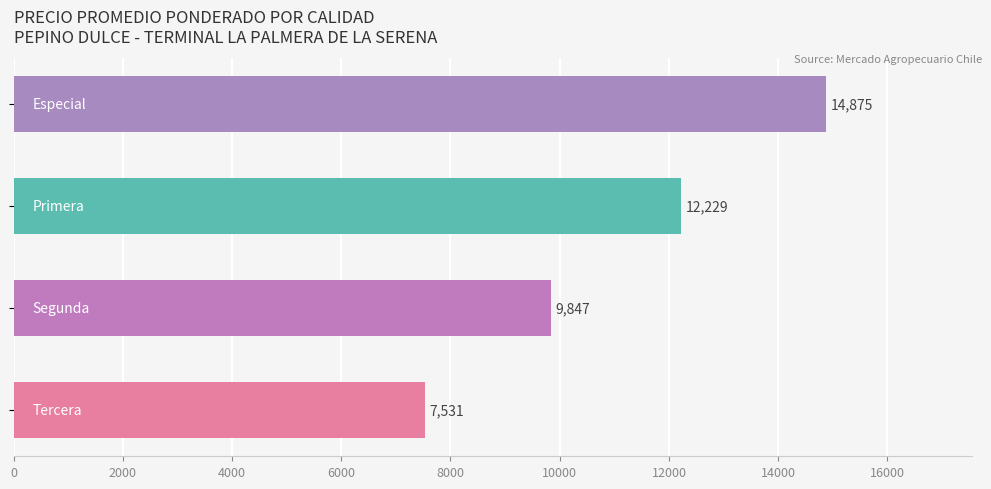

What is the greatest value displayed?

14875